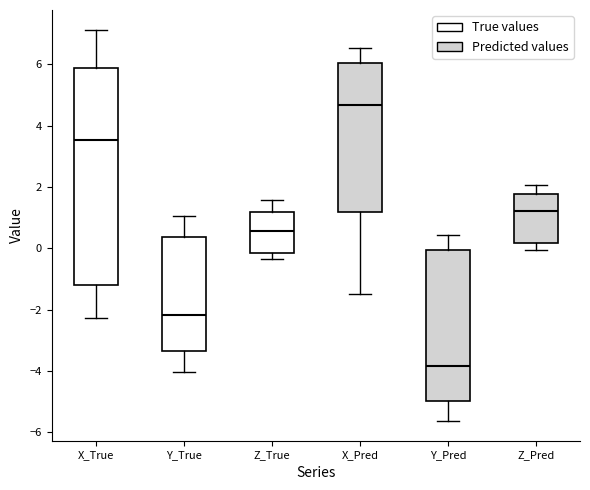

Which box has the lowest median line?

Y_Pred